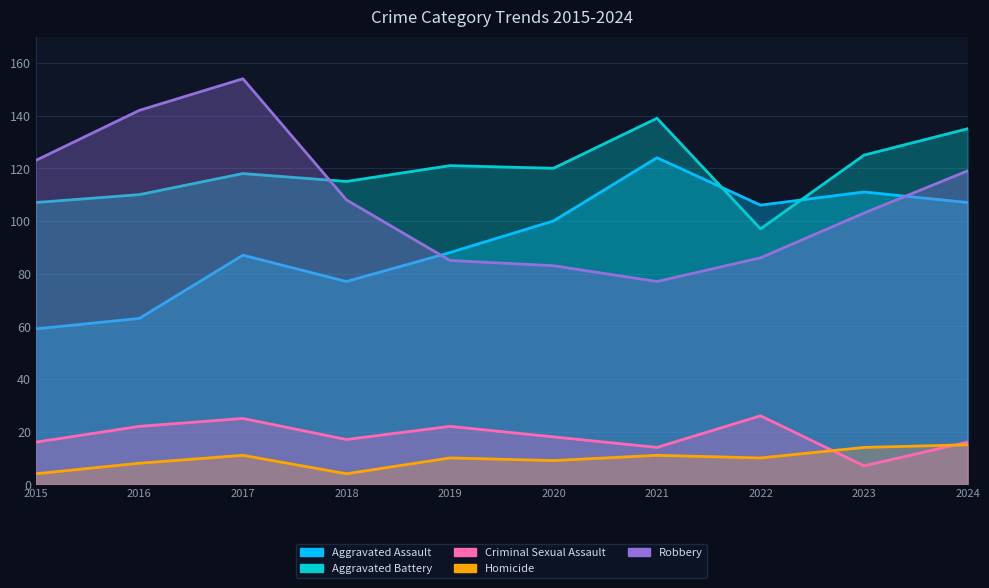

What is the lowest value of the Homicide series?

4